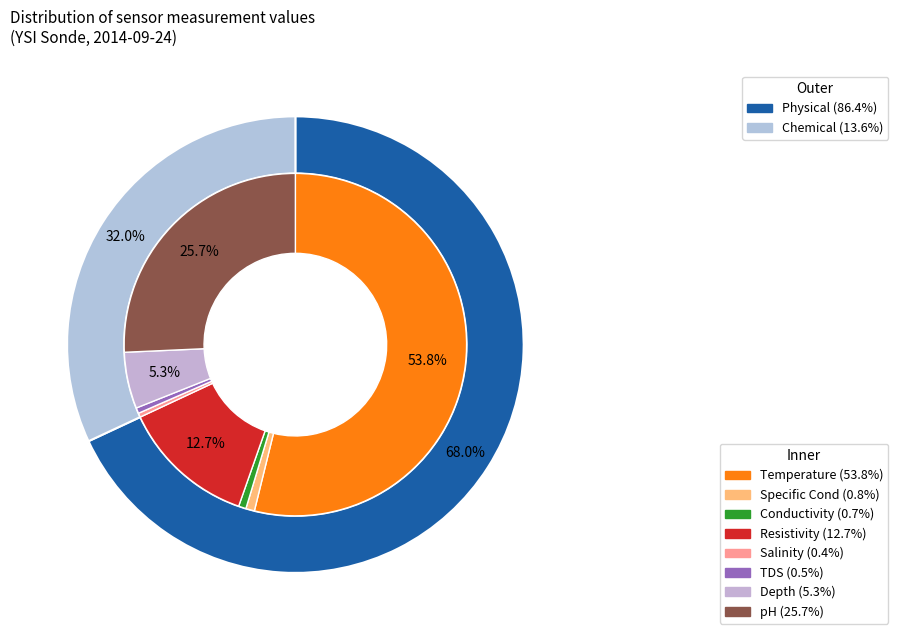

Is it true that pH is 40% of the pie?

False